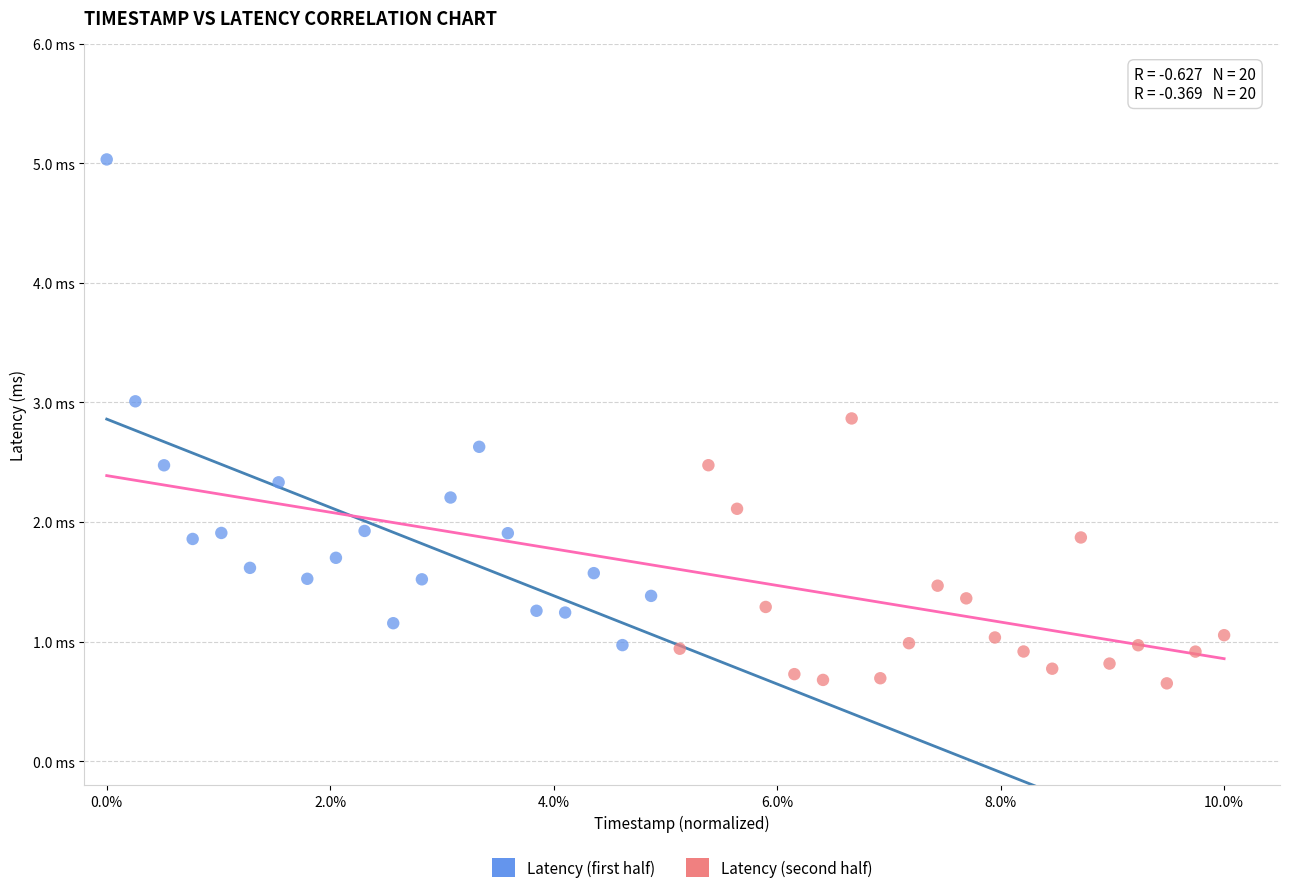

What are all the series names shown in the legend?

Latency (first half), Latency (second half)